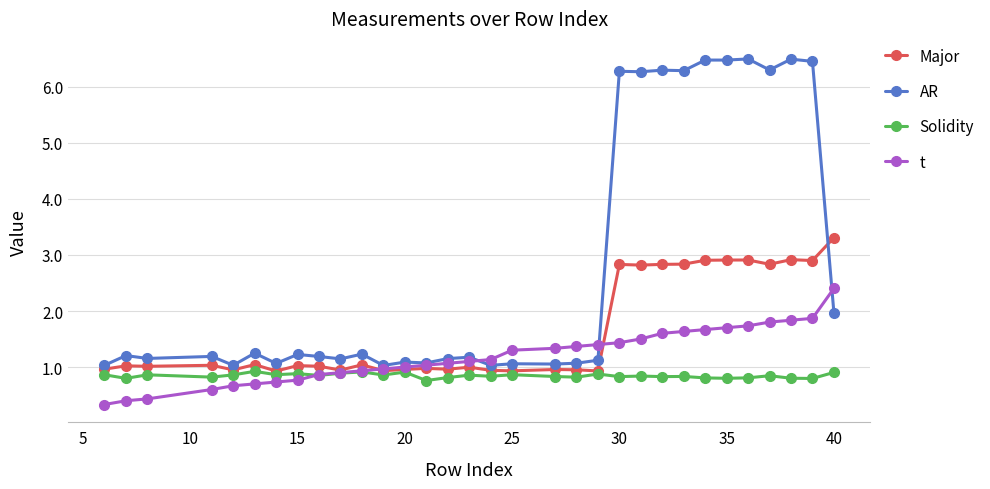

True or false: Solidity and AR intersect in this chart.

False